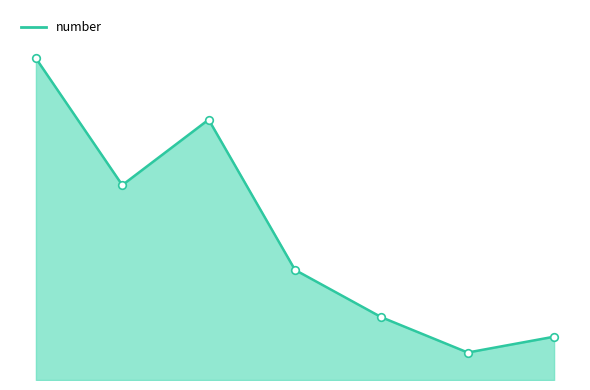

Is this an area chart (filled region under the line)?

Yes